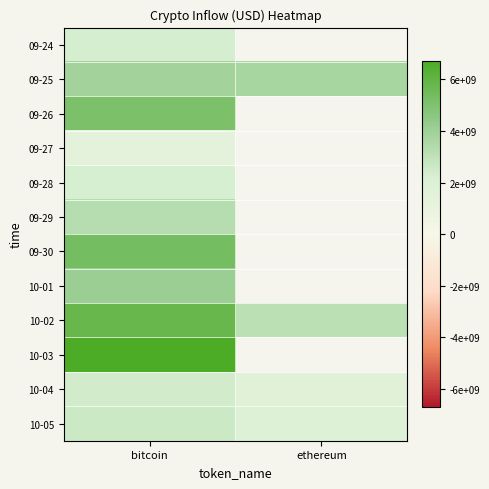

At which category is the sum across all series the highest?

bitcoin